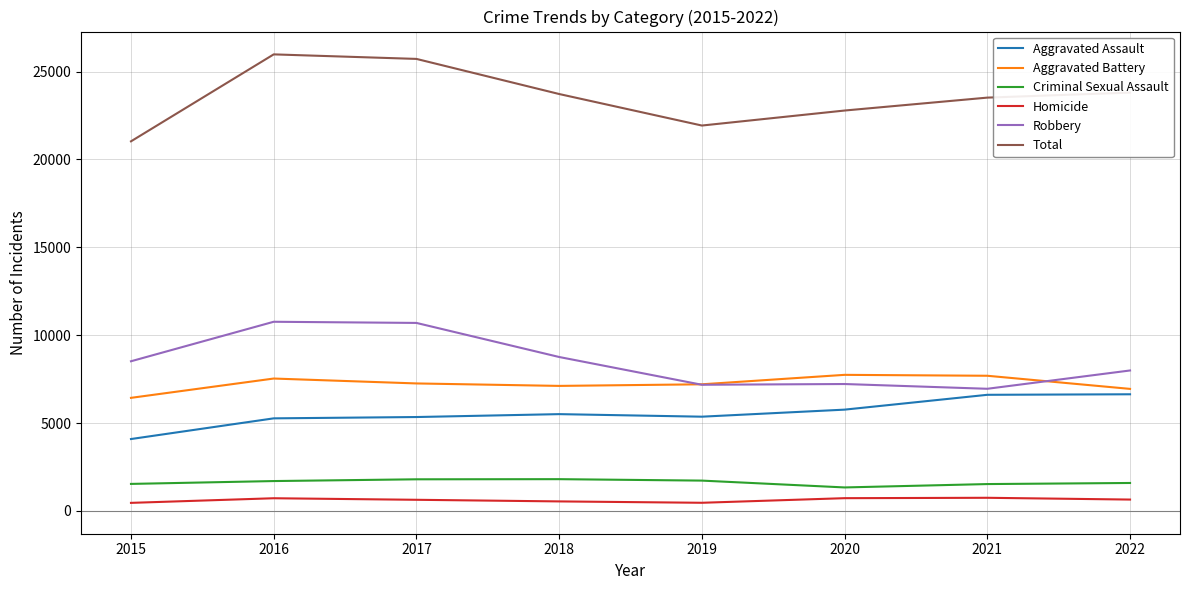

The value of Criminal Sexual Assault at 2019 is 1724. True or false?

True